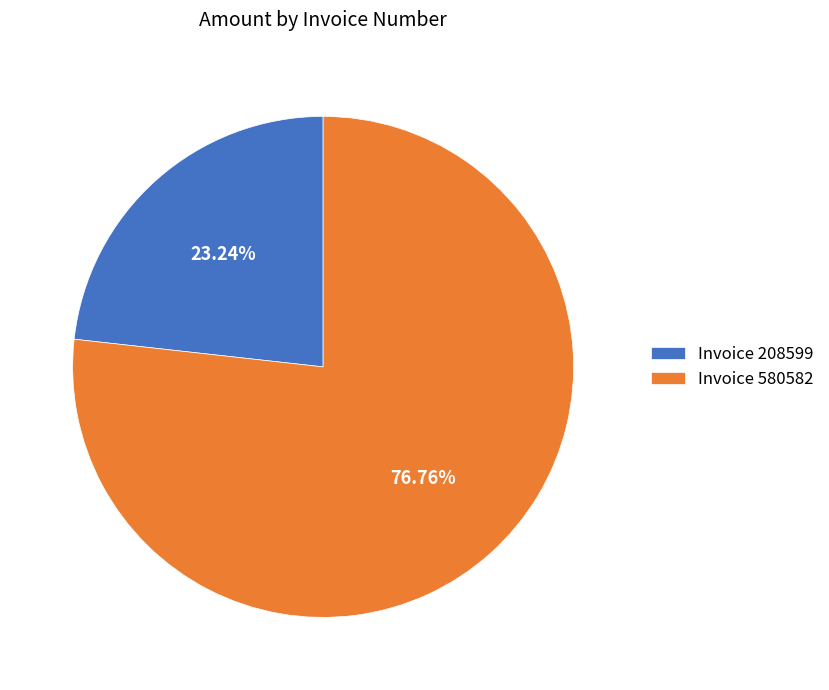

To the nearest percent, what is the average slice percentage?

50%